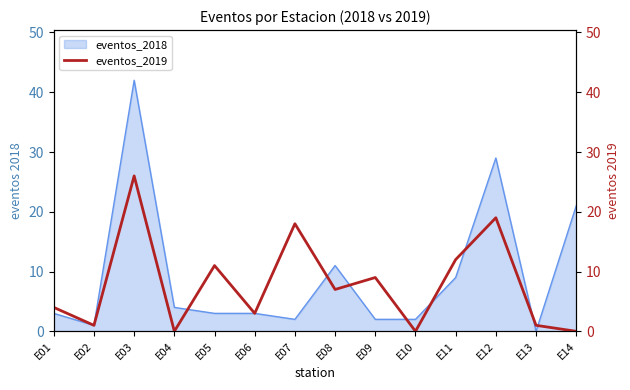

What is the average value?

8